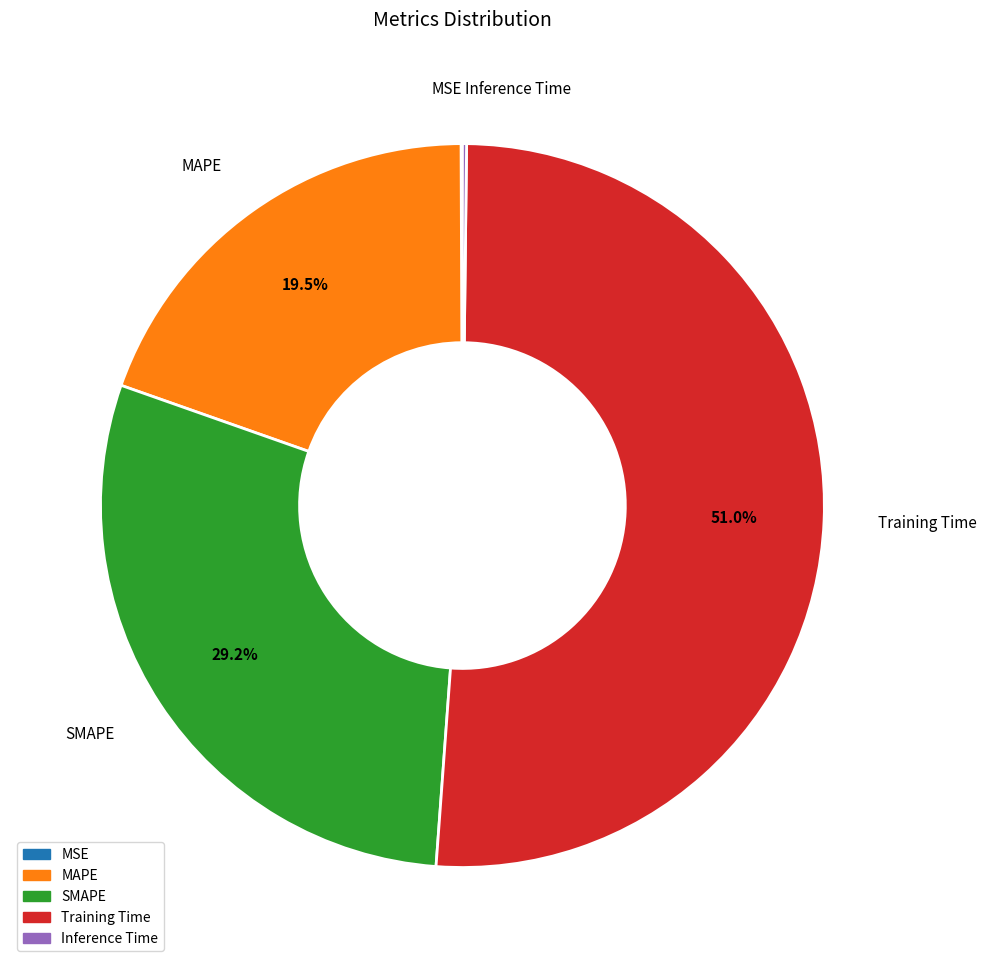

Does any single category account for the majority?

Yes